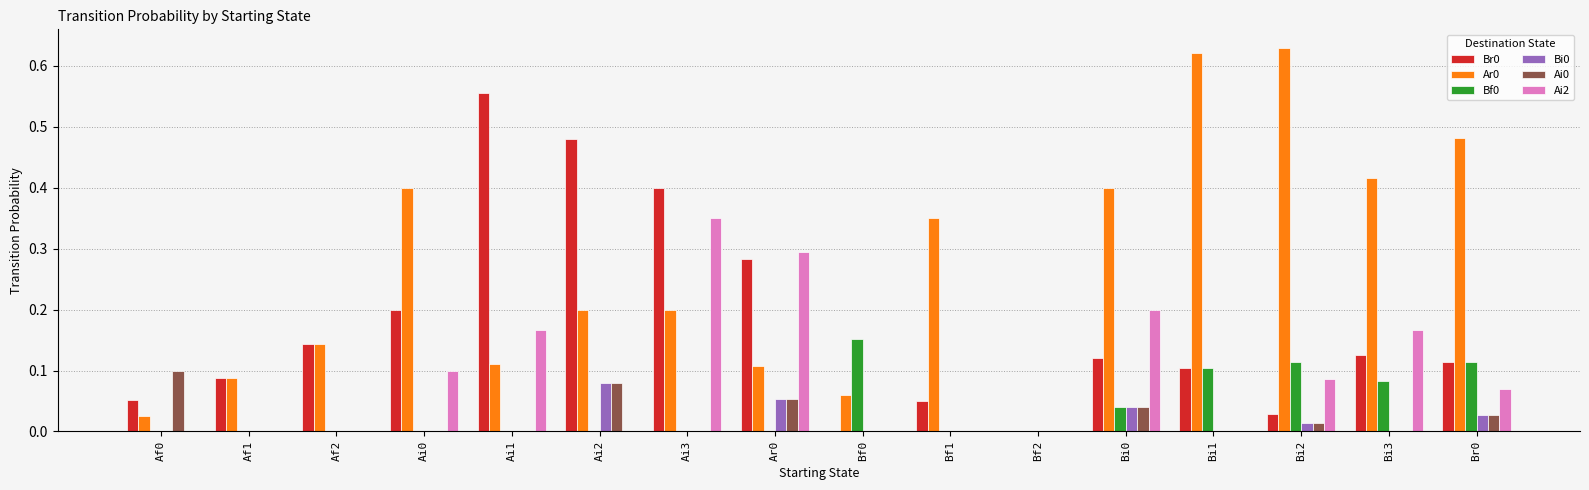

True or false: Ai0 has a value of 0.0 at Br0.

True